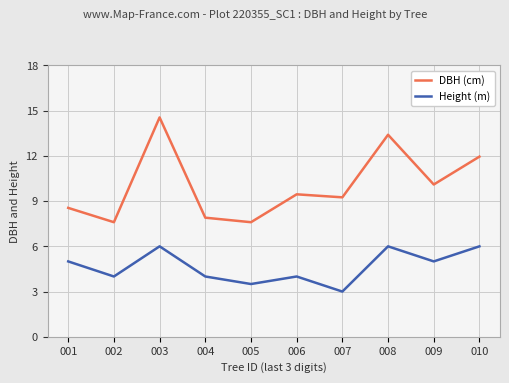

The value of DBH (cm) at 006 is 4.1. True or false?

False